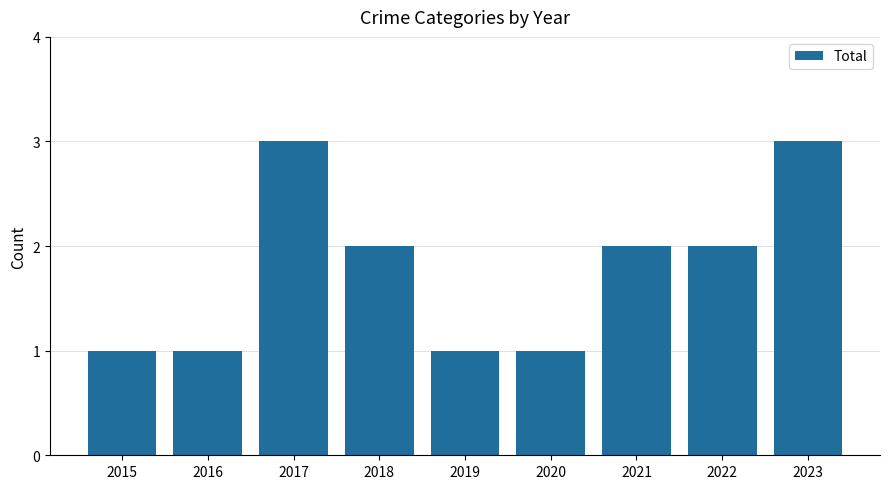

What is the maximum value shown in the chart?

3